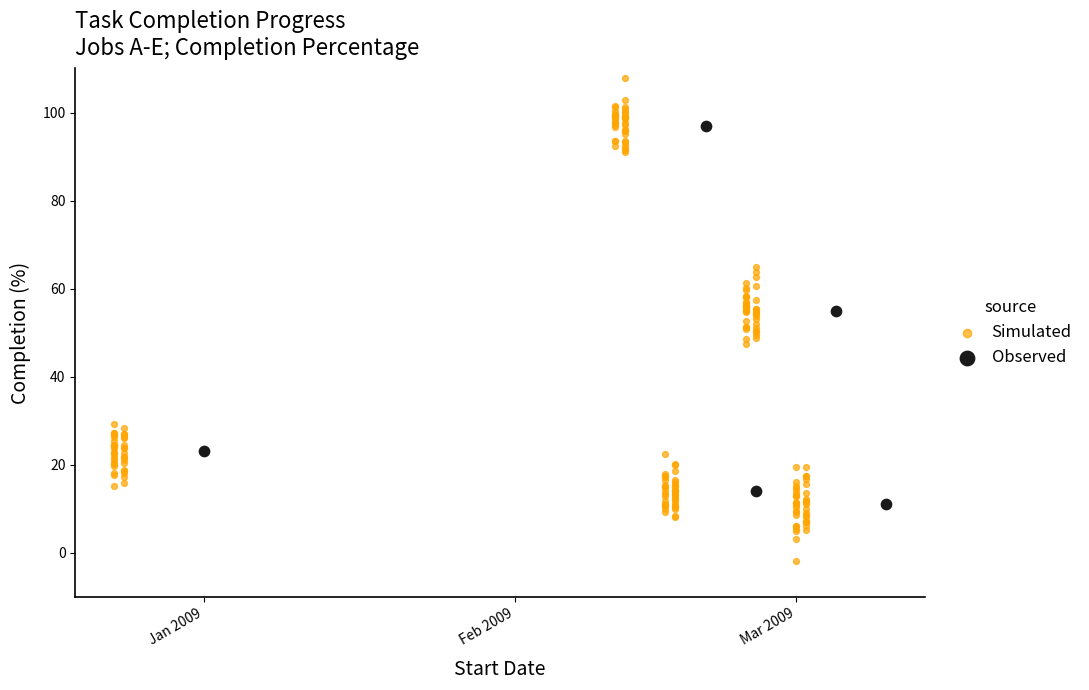

Which has a higher value, 2009-02-25 or 2009-02-20?

2009-02-20